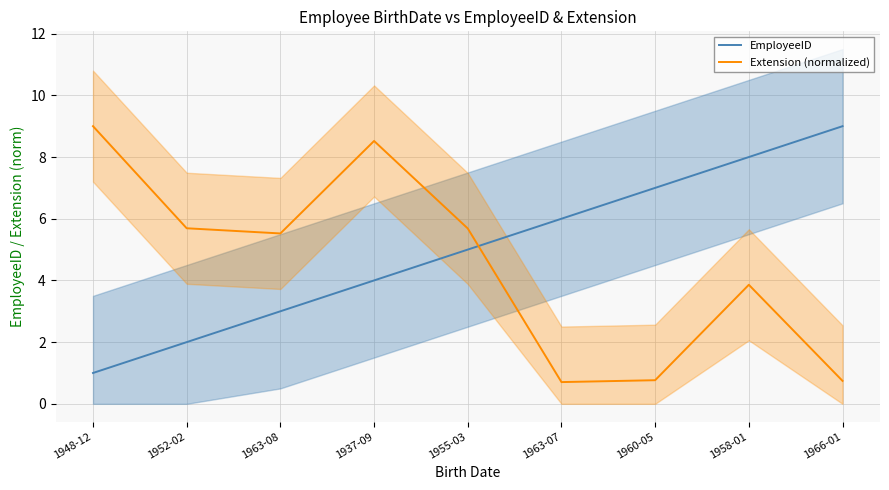

Does the chart have visible grid lines?

Yes